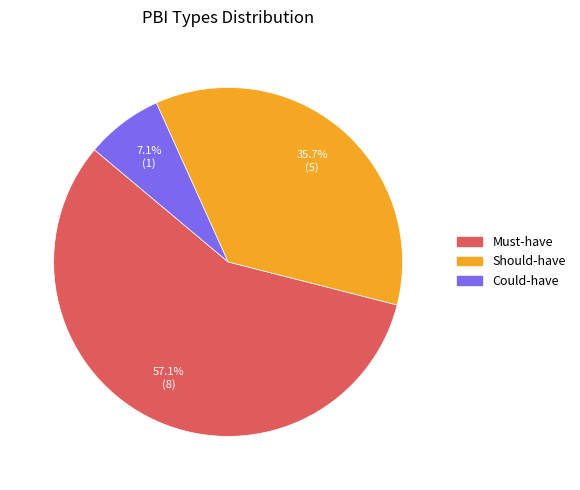

To the nearest percent, what portion does Could-have represent?

7%